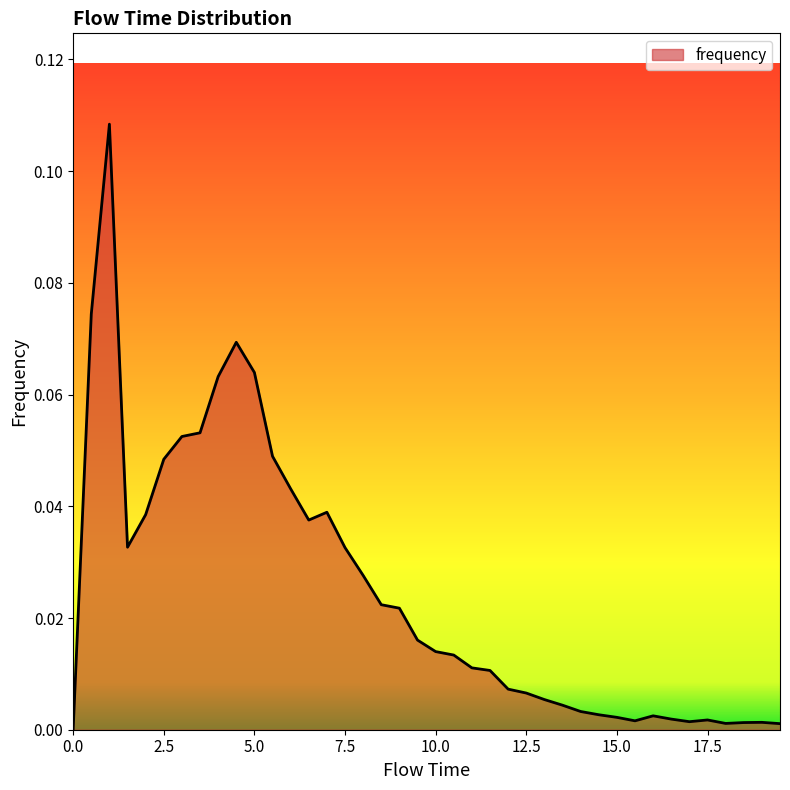

How many lines are shown in the chart?

1